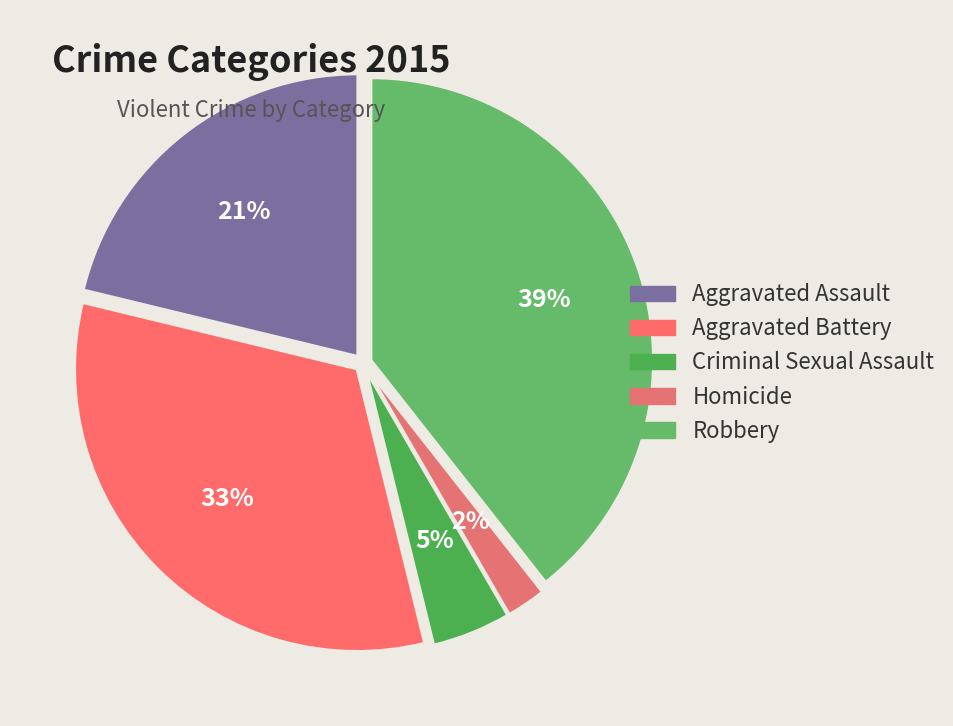

Which category has the biggest portion of the pie?

Robbery